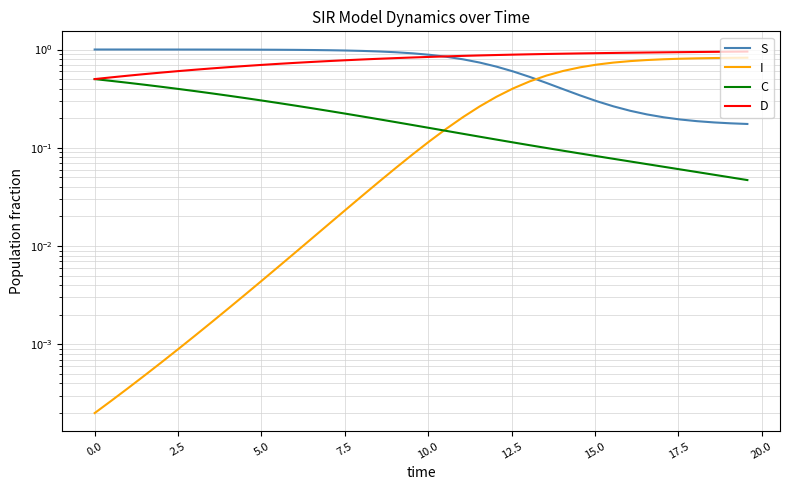

True or false: C and D intersect in this chart.

False